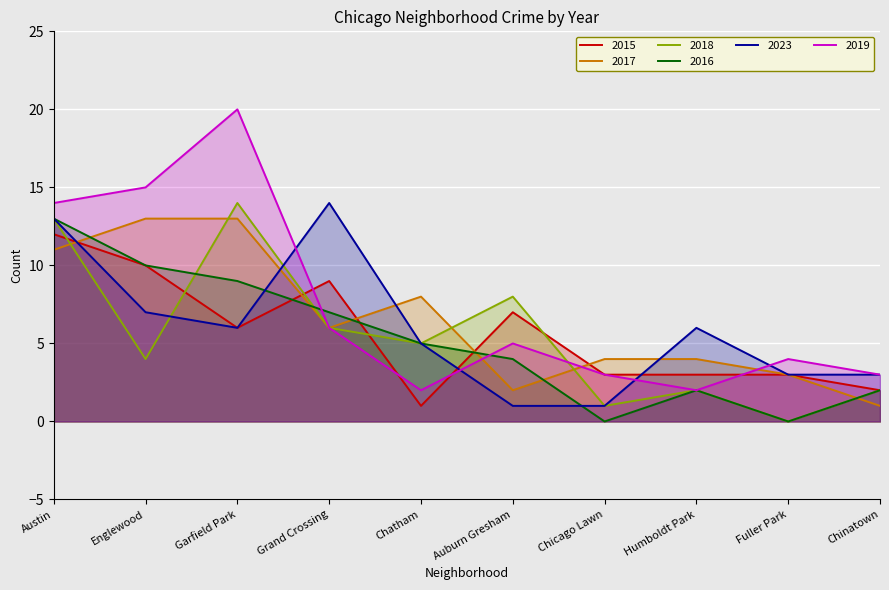

True or false: 2015 has a value of 7 at Auburn Gresham.

True